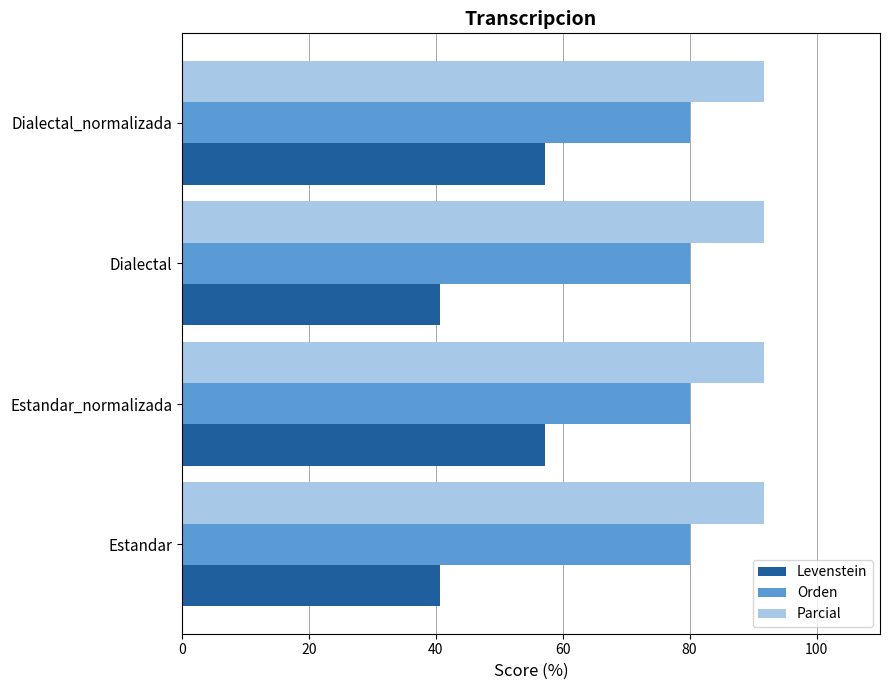

Between Dialectal and Dialectal_normalizada, which series saw the biggest shift?

Levenstein